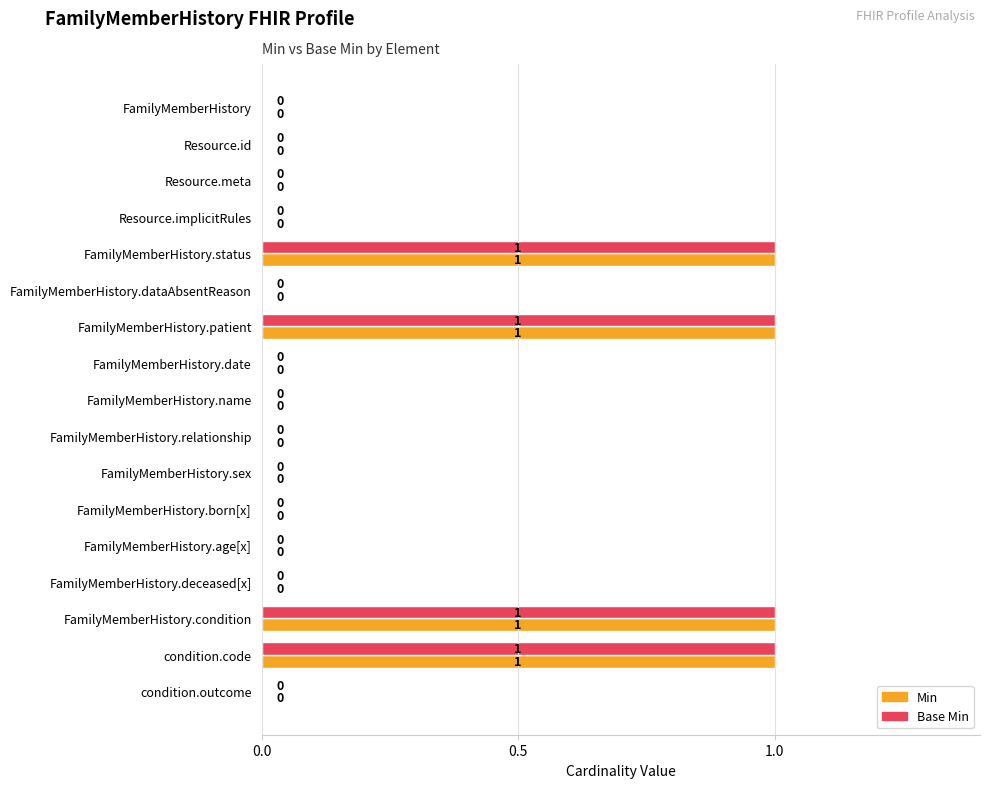

What is the sum of all Base Min values?

4